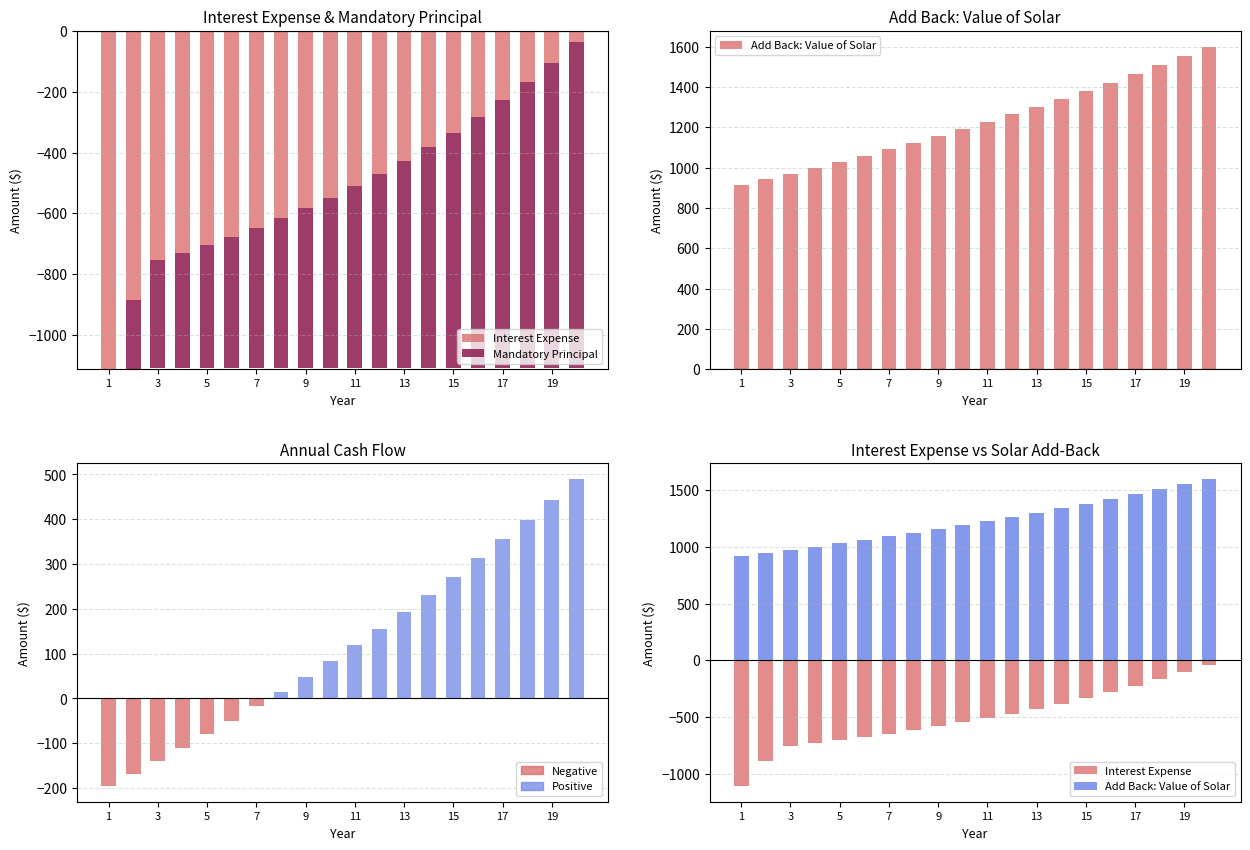

At 11, list the series in order from largest to smallest.

Add Back: Value of Solar, Annual Cash Flow, Mandatory Principal, Interest Expense